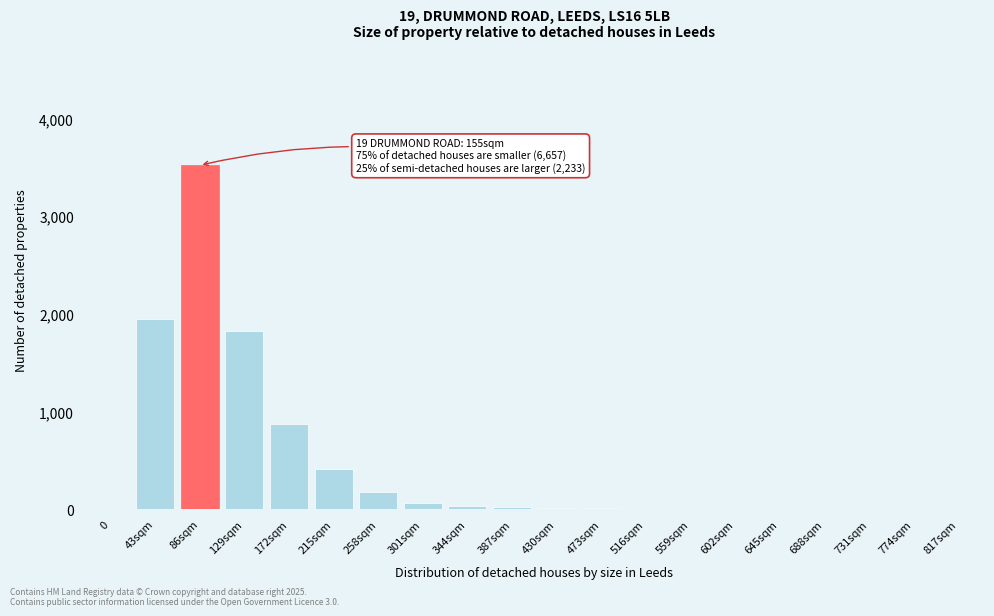

What is the sum of all values?

8889